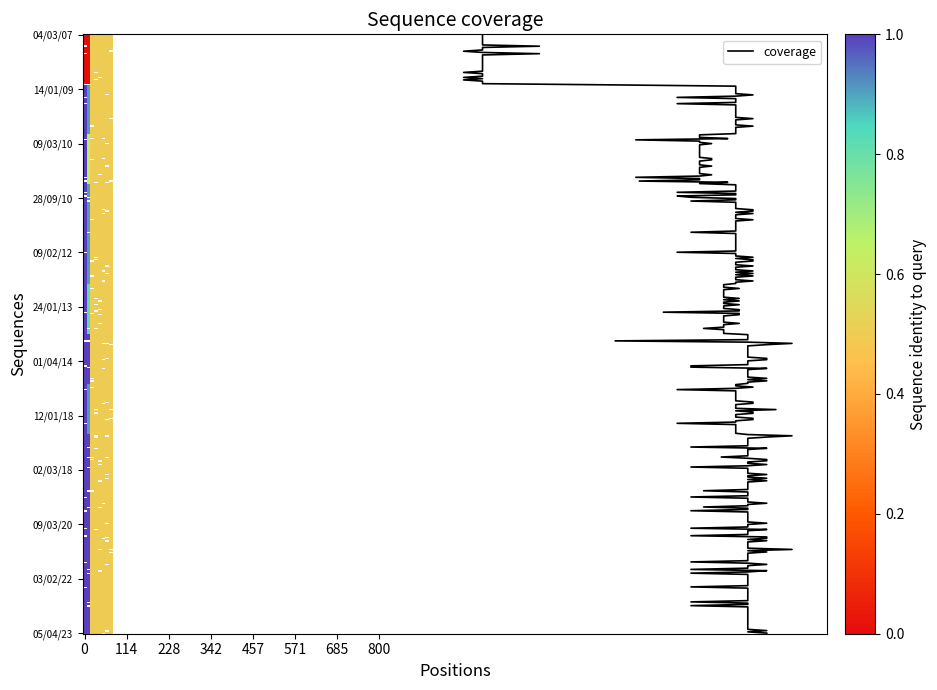

The 14/01/09 series shows 0.8 at 571. True or false?

False